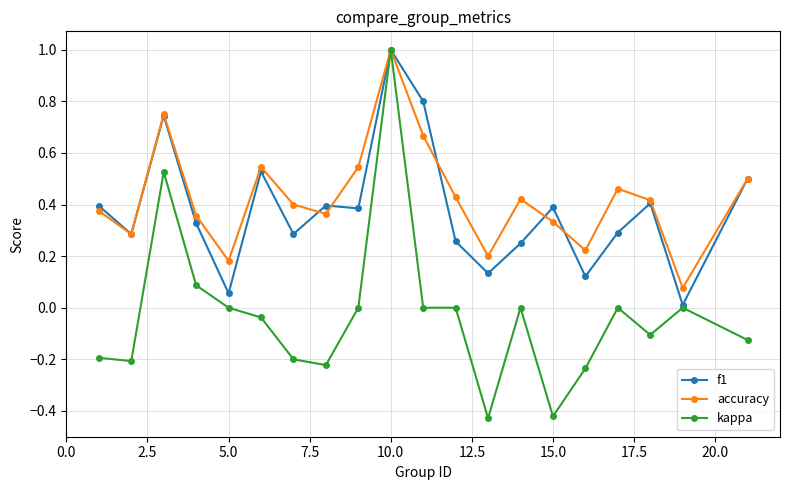

How many interior local valleys does the accuracy series have?

6